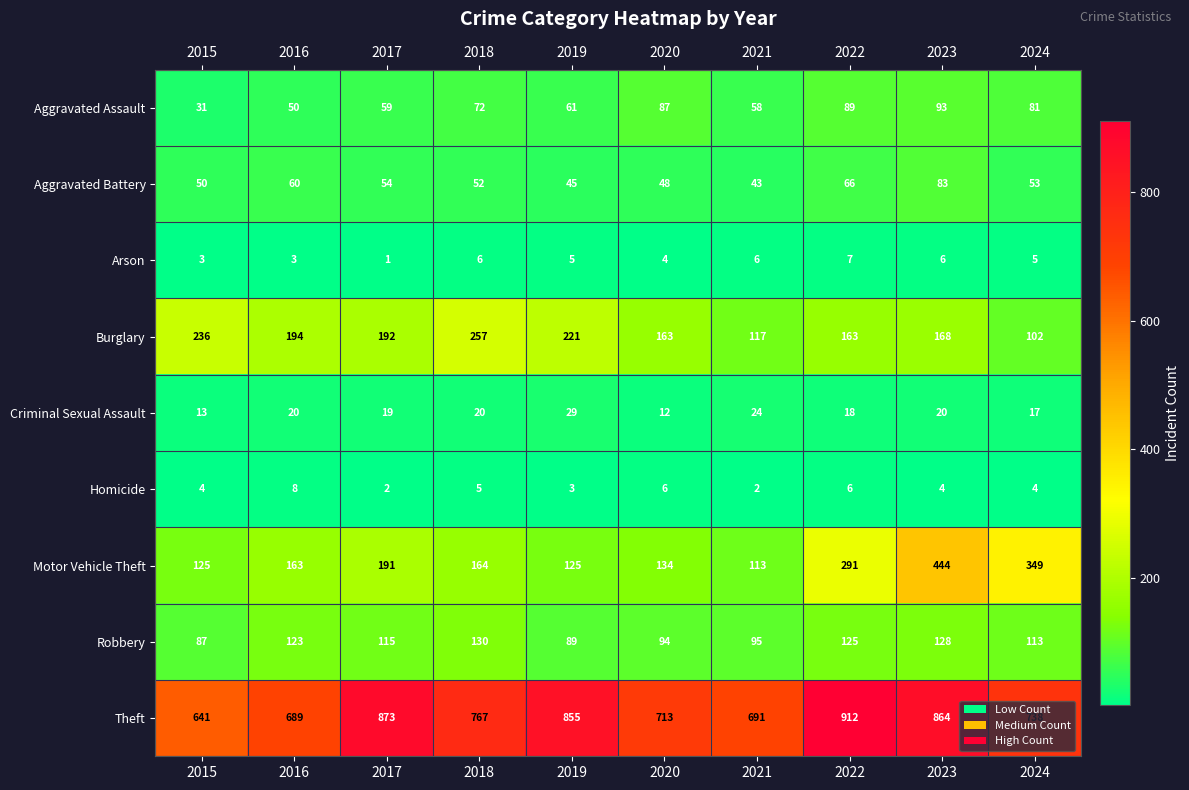

Rank the series at 2022 from lowest to highest value.

Homicide, Arson, Criminal Sexual Assault, Aggravated Battery, Aggravated Assault, Robbery, Burglary, Motor Vehicle Theft, Theft